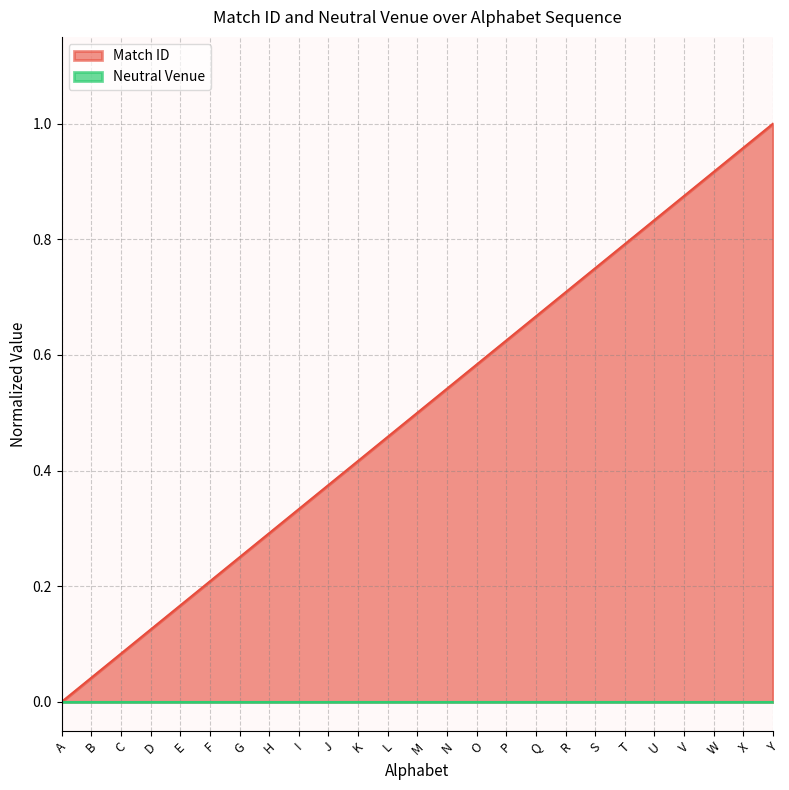

At which label is the value closest to 0?

A